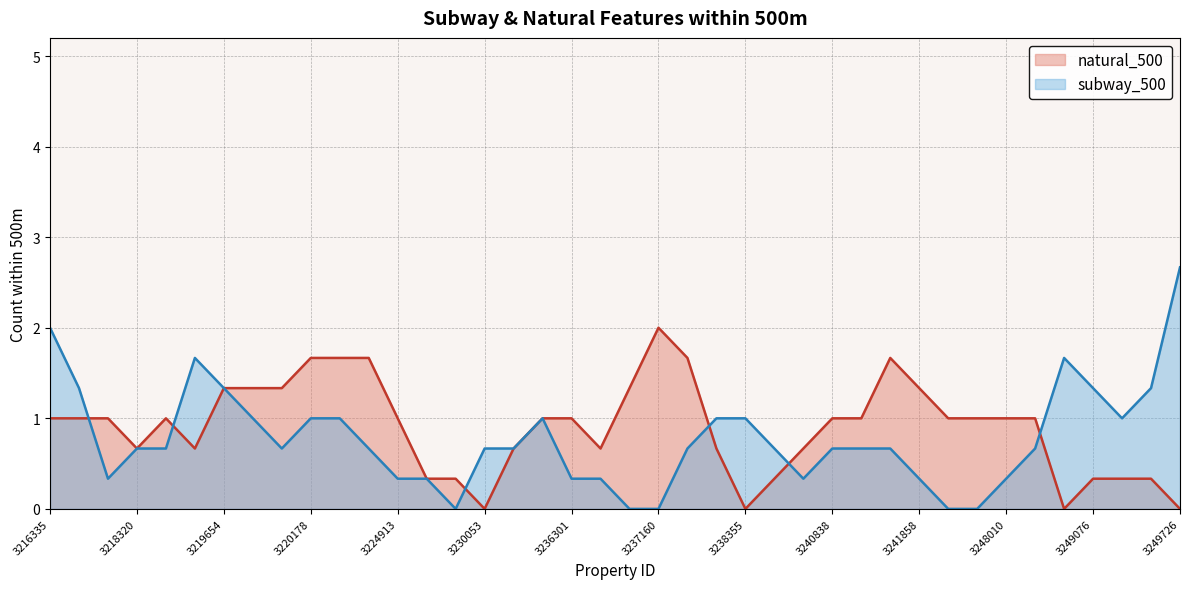

Rank the series at 3241858 from lowest to highest value.

subway_500, natural_500